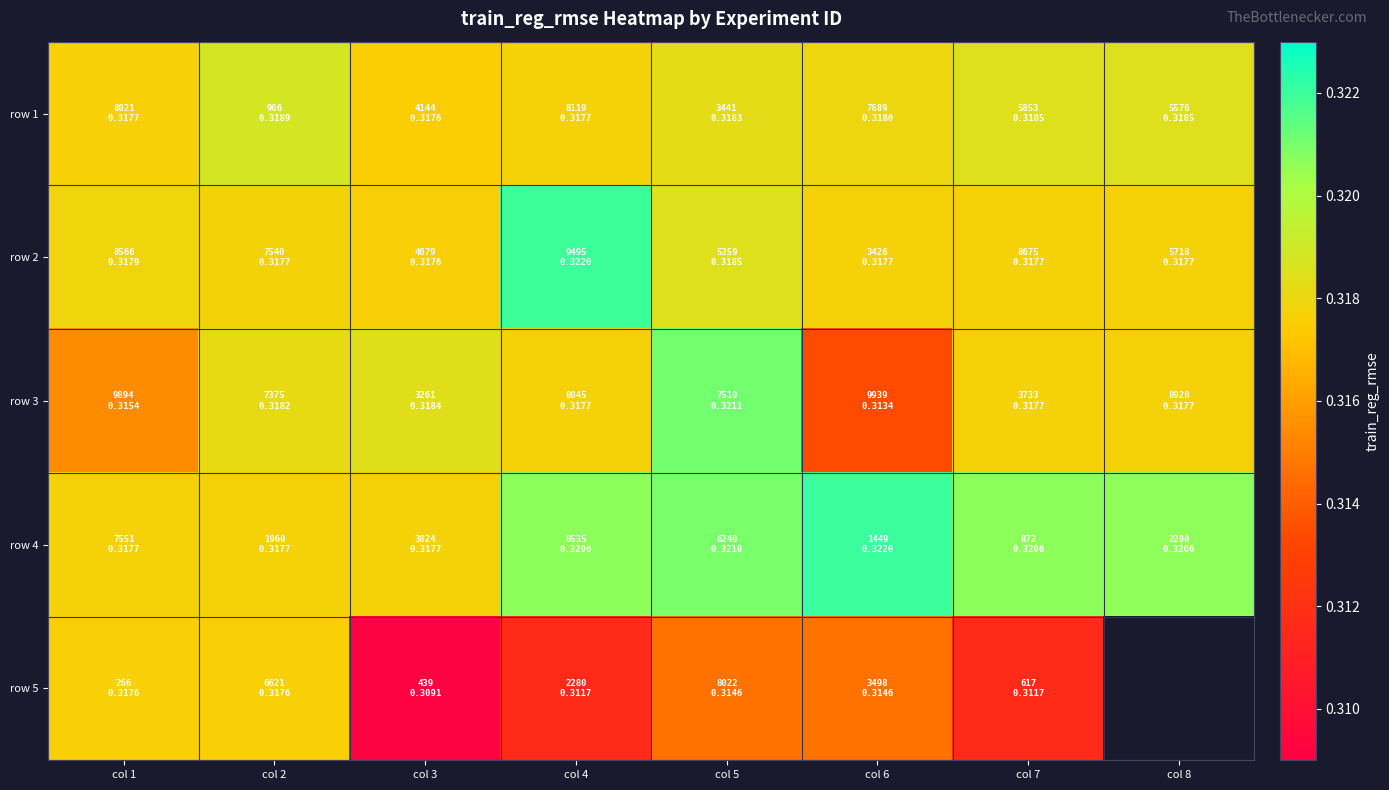

Which series has the largest range (max minus min)?

row 5